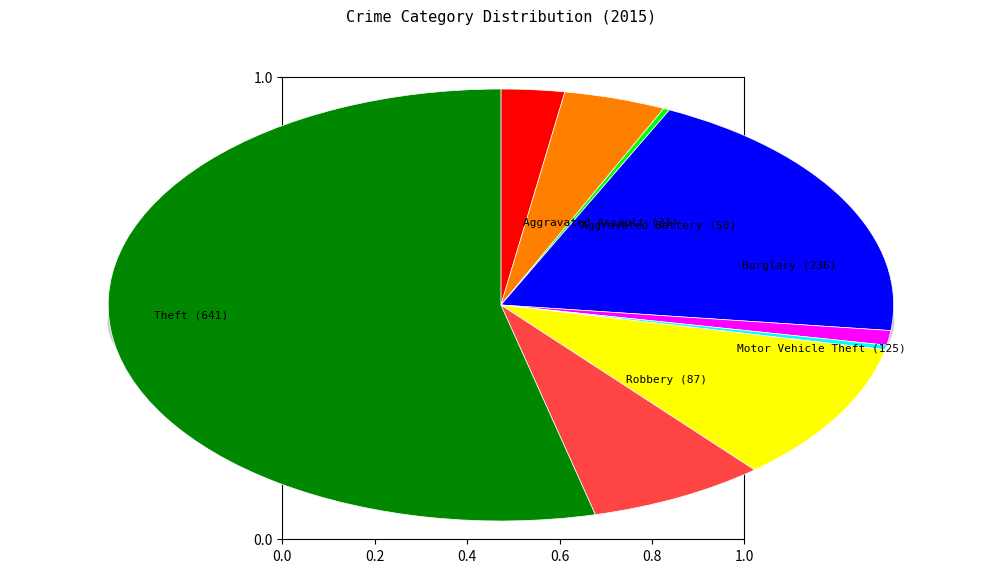

What is the ratio of the value at Motor Vehicle Theft to the value at Burglary?

0.5